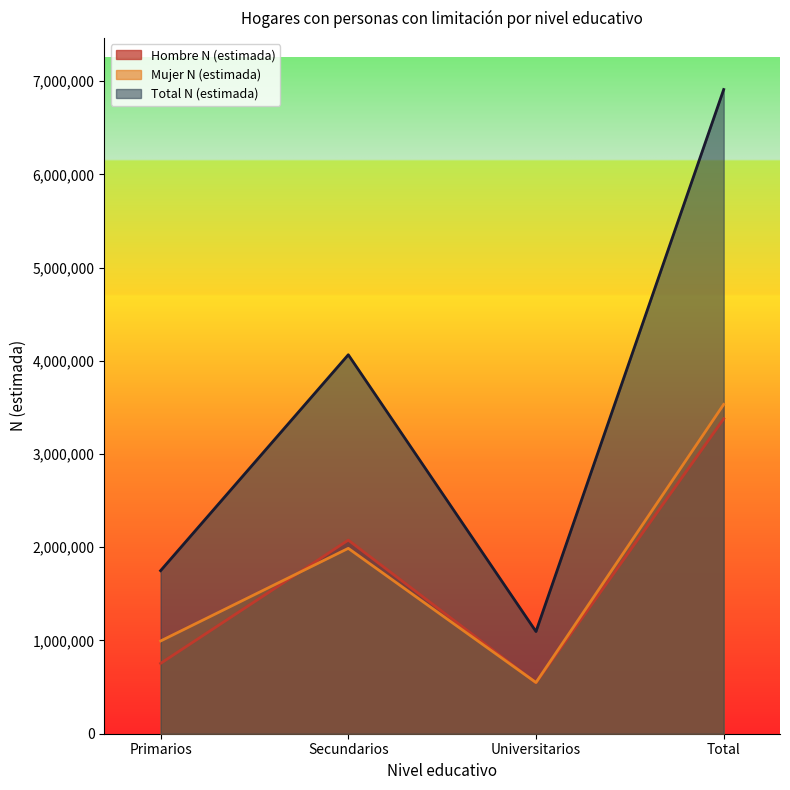

Which series has the largest total across all categories?

Total N (estimada)